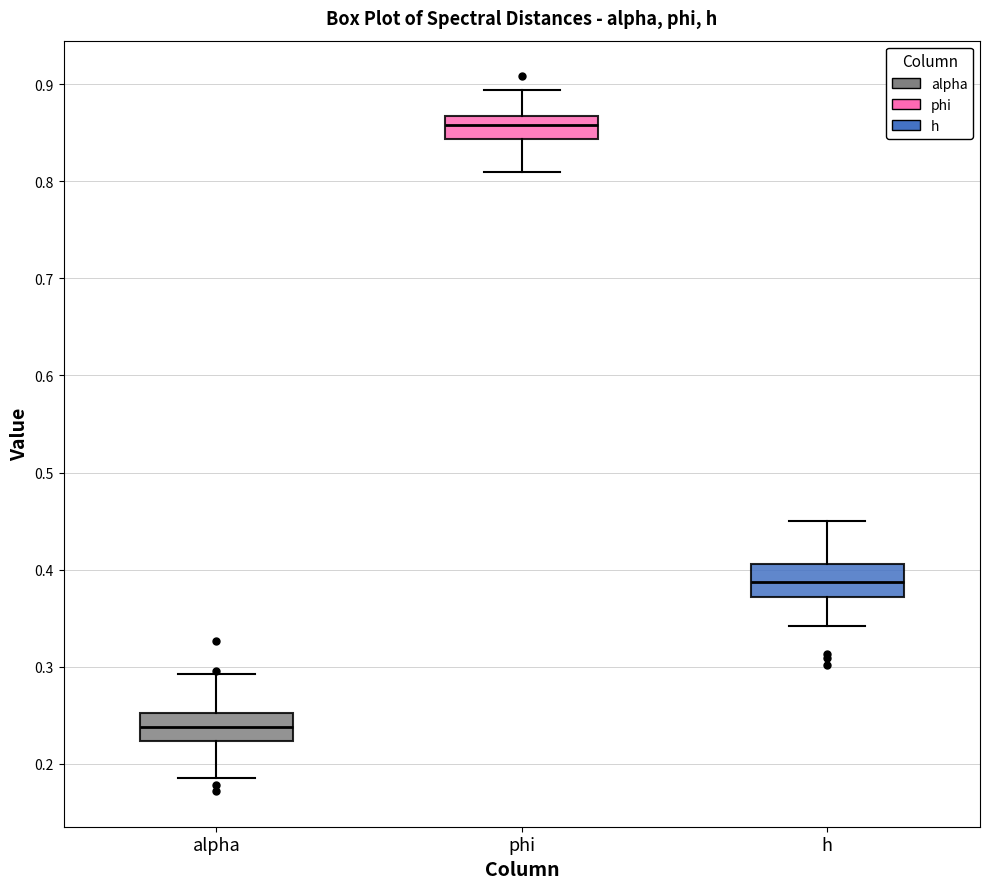

Reading left to right, transcribe this box plot: for each box, give where its median line is, the range the box spans, and where its two whiskers end, as read against the y-axis. The values are not printed on the chart, so give them approximately, as read against the axis.

alpha: median 0.24, box 0.22 to 0.25, whiskers 0.19 to 0.29
phi: median 0.86, box 0.84 to 0.87, whiskers 0.81 to 0.89
h: median 0.39, box 0.37 to 0.41, whiskers 0.34 to 0.45